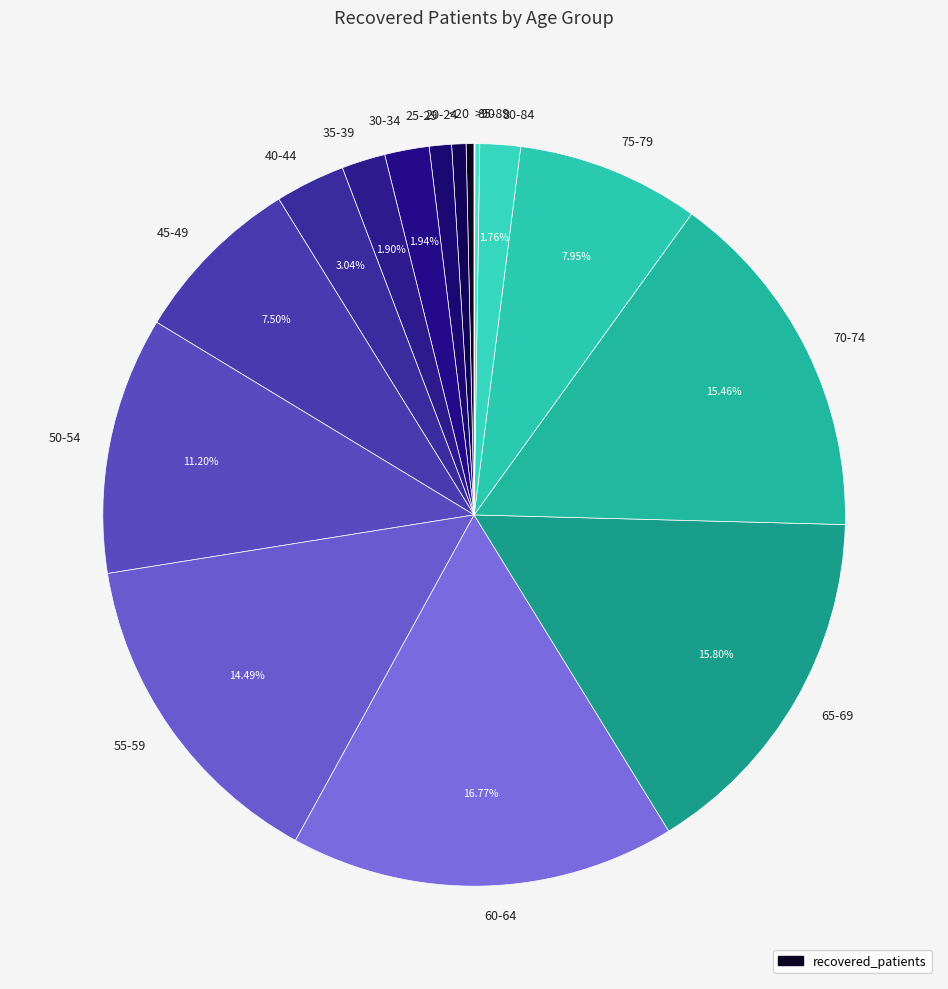

Does 60-64 represent more than half of the total?

No